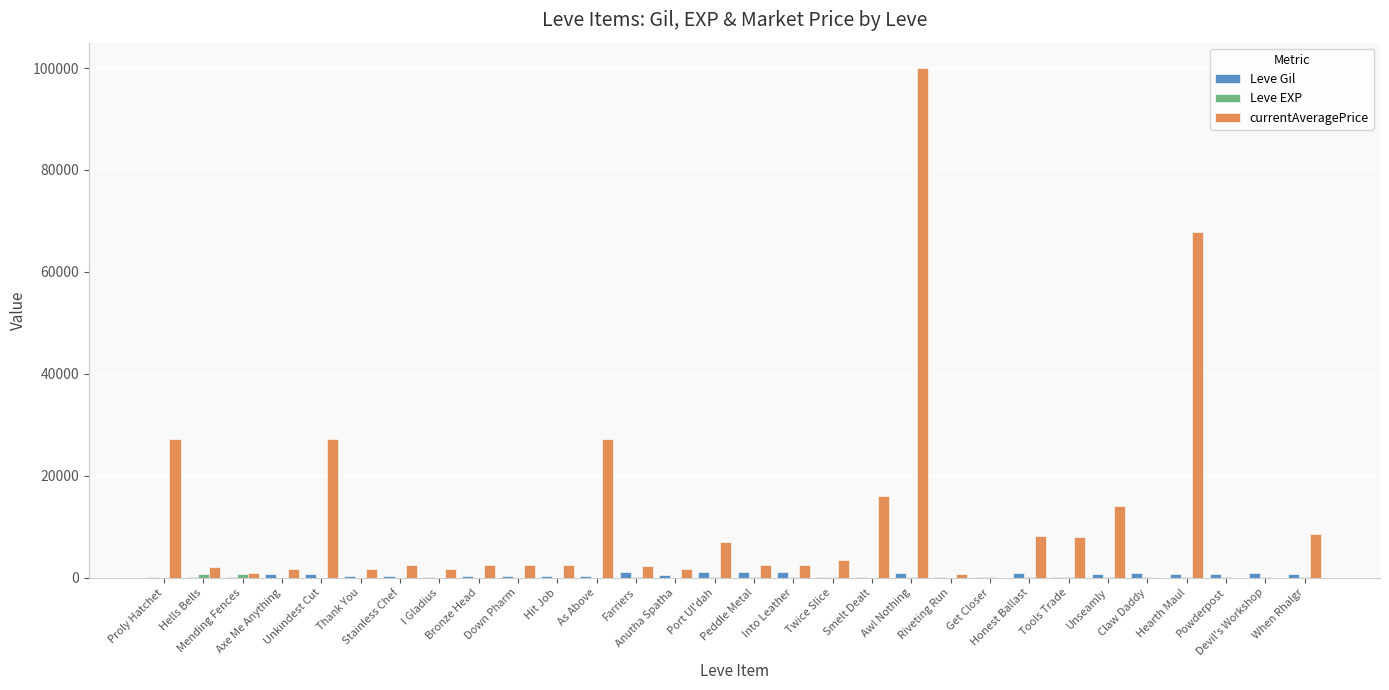

What is the maximum value shown in the chart?

99995